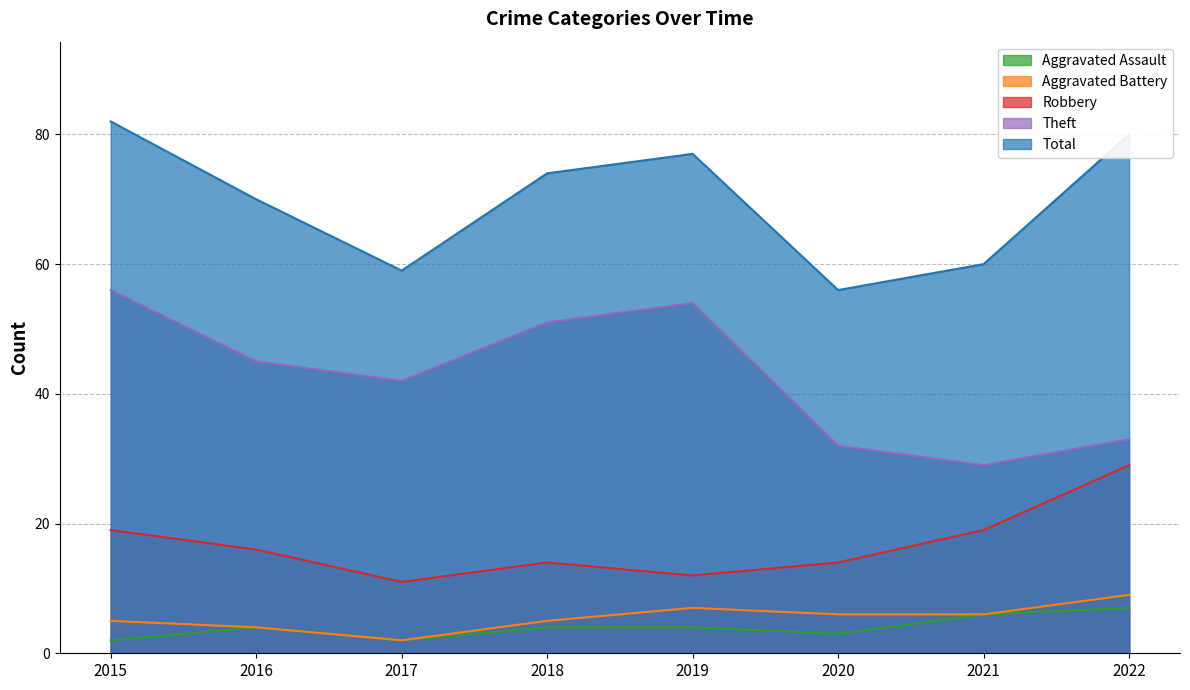

The value of Aggravated Assault at 2021 is 6. True or false?

True